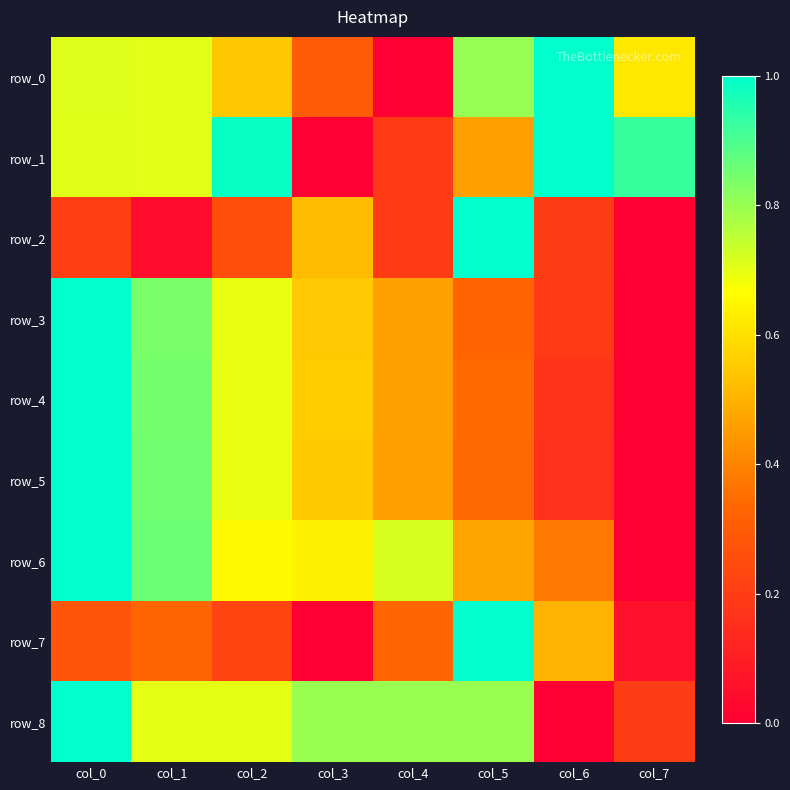

Reading right to left, extract all data points from this chart.

row_0: col_7=0.6	col_6=1.0	col_5=0.8	col_4=0.0	col_3=0.3	col_2=0.5	col_1=0.7	col_0=0.7
row_1: col_7=0.9	col_6=1.0	col_5=0.5	col_4=0.2	col_3=0.0	col_2=1.0	col_1=0.7	col_0=0.7
row_2: col_7=0.0	col_6=0.2	col_5=1.0	col_4=0.2	col_3=0.5	col_2=0.3	col_1=0.0	col_0=0.2
row_3: col_7=0.0	col_6=0.2	col_5=0.3	col_4=0.5	col_3=0.5	col_2=0.7	col_1=0.8	col_0=1.0
row_4: col_7=0.0	col_6=0.2	col_5=0.3	col_4=0.5	col_3=0.6	col_2=0.7	col_1=0.8	col_0=1.0
row_5: col_7=0.0	col_6=0.2	col_5=0.3	col_4=0.5	col_3=0.6	col_2=0.7	col_1=0.9	col_0=1.0
row_6: col_7=0.0	col_6=0.4	col_5=0.5	col_4=0.7	col_3=0.6	col_2=0.7	col_1=0.9	col_0=1.0
row_7: col_7=0.1	col_6=0.5	col_5=1.0	col_4=0.3	col_3=0.0	col_2=0.2	col_1=0.3	col_0=0.3
row_8: col_7=0.2	col_6=0.0	col_5=0.8	col_4=0.8	col_3=0.8	col_2=0.7	col_1=0.7	col_0=1.0